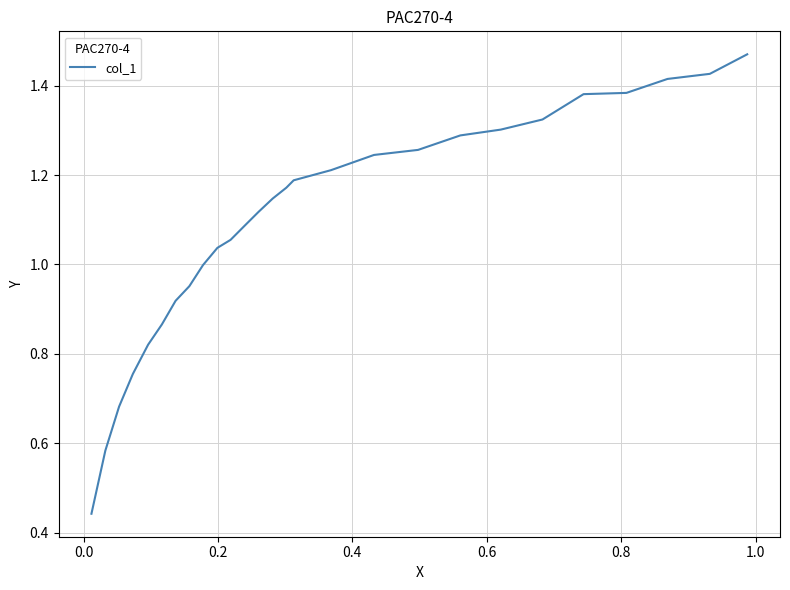

Reading left to right, extract all data points from this chart.

0.4	0.6	0.7	0.8	0.8	0.9	0.9	1.0	1.0	1.0	1.1	1.1	1.1	1.1	1.2	1.2	1.2	1.2	1.3	1.3	1.3	1.3	1.4	1.4	1.4	1.4	1.5